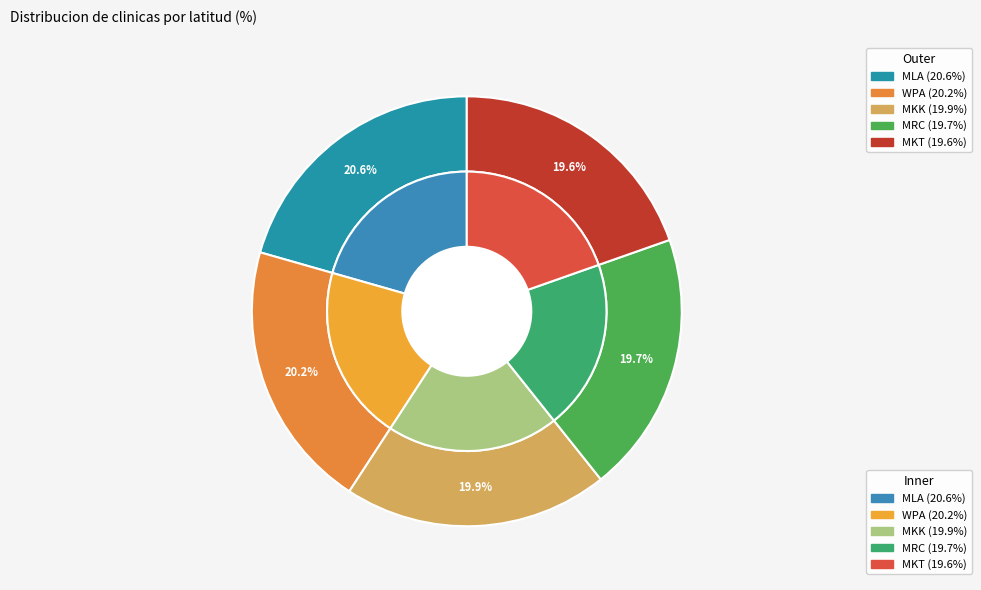

Count the number of slices in the pie.

5